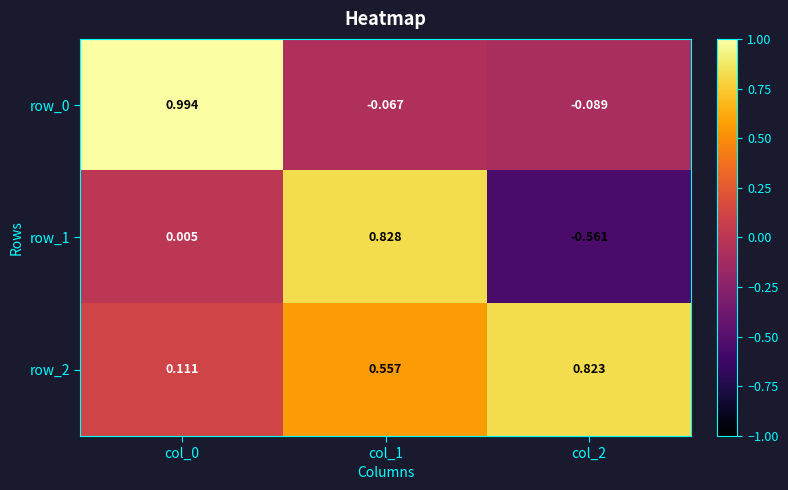

List the series in order of their overall mean, lowest first.

row_1, row_0, row_2